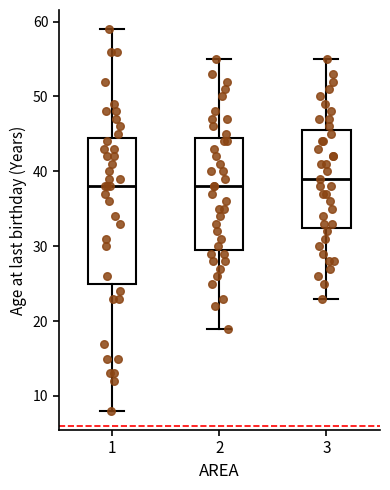

Reading left to right, transcribe this box plot: for each box, give where its median line is, the range the box spans, and where its two whiskers end, as read against the y-axis. The values are not printed on the chart, so give them approximately, as read against the axis.

1: median 38, box 25 to 45, whiskers 8 to 59
2: median 38, box 30 to 45, whiskers 19 to 55
3: median 39, box 33 to 46, whiskers 23 to 55